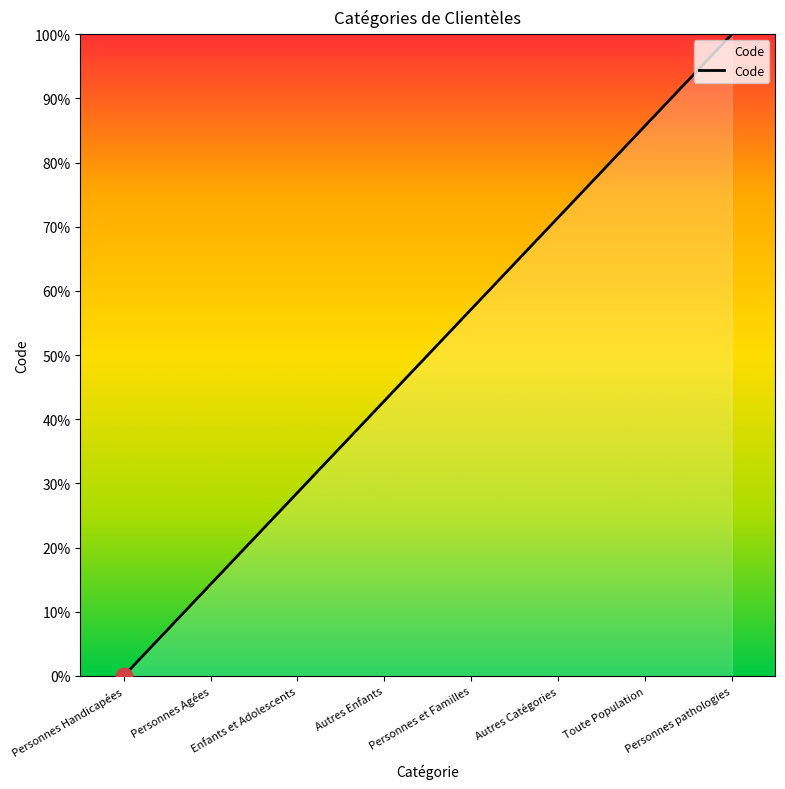

Which category has the lowest value across all series?

Personnes Handicapées